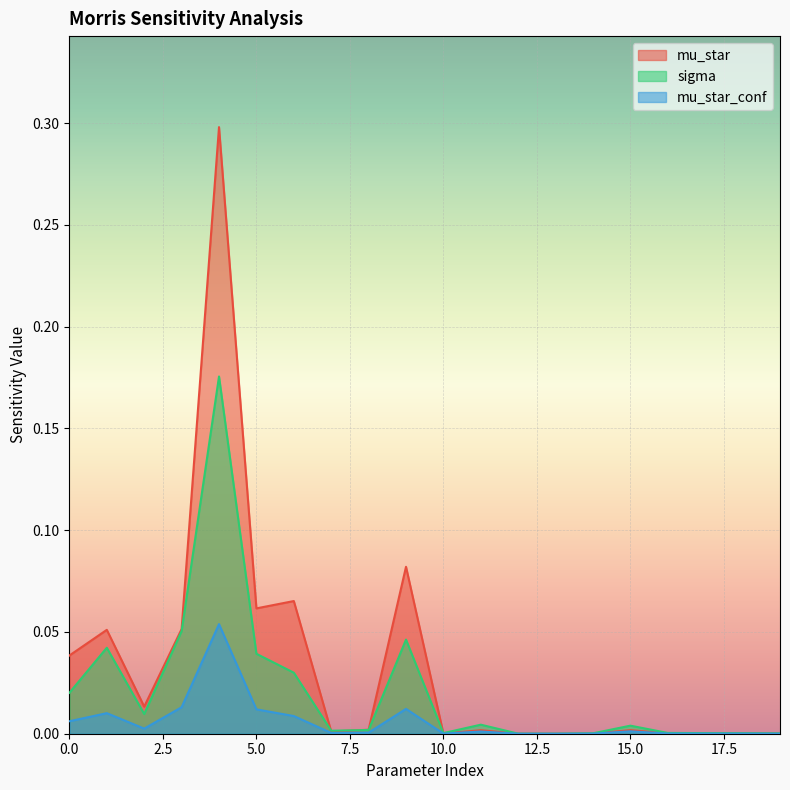

Where is the first local maximum for sigma?

1